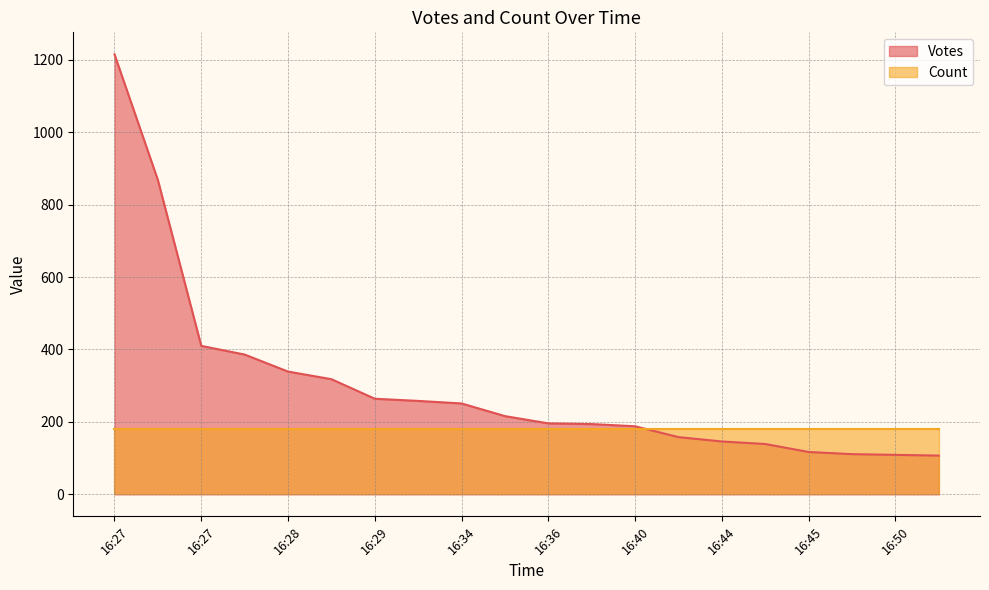

True or false: there are more than 2 points higher than both neighbors.

False